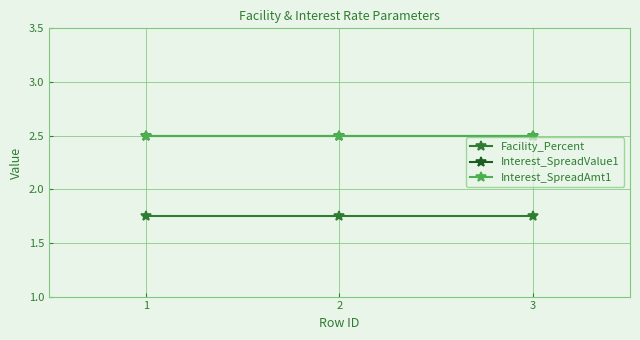

What is the maximum value shown in the chart?

2.5